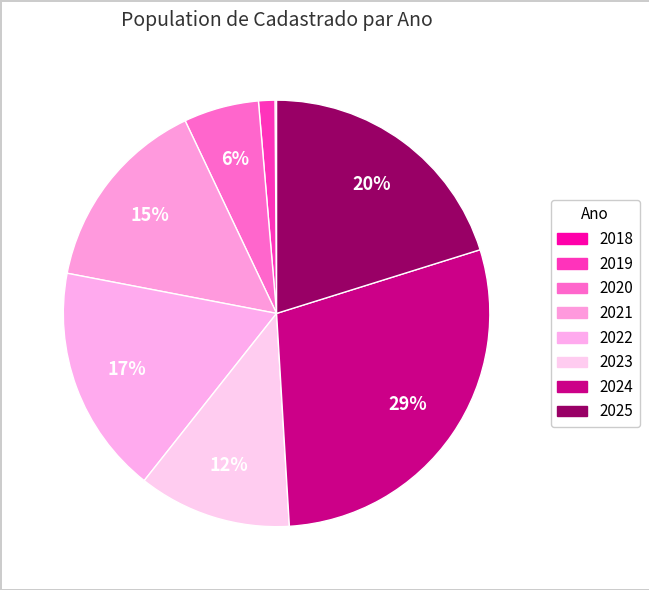

To the nearest percent, what is the difference between the largest and smallest slice percentages?

29%